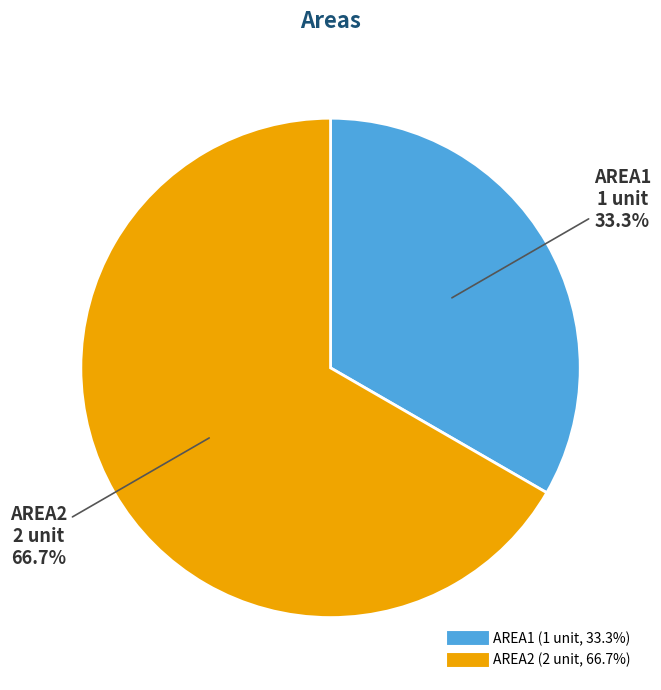

Is it true that AREA1 is 33% of the pie?

True